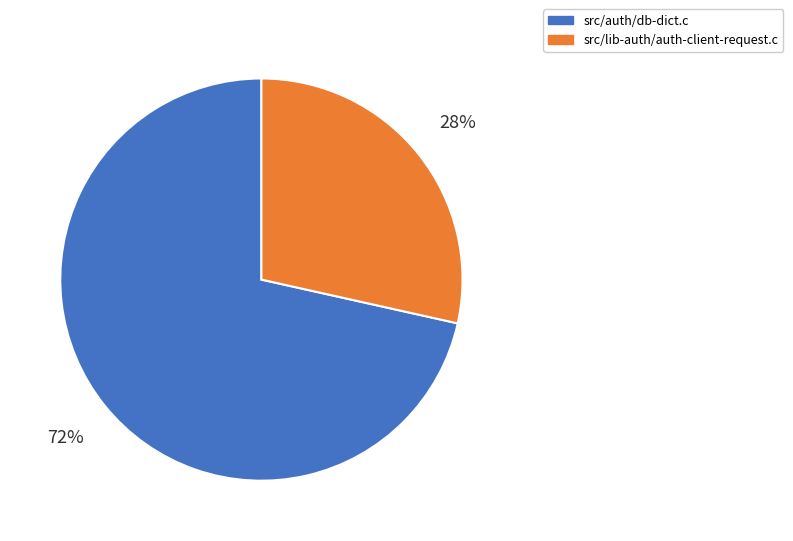

To the nearest percent, what percentage of the pie is src/lib-auth/auth-client-request.c?

28%